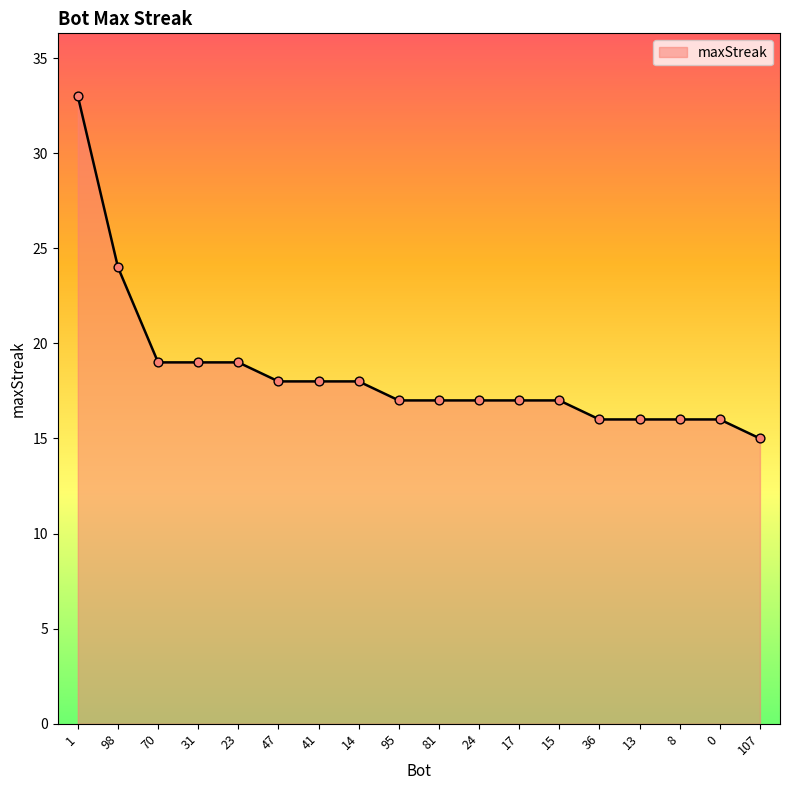

Approximately how many times larger is the value at 0 compared to 98?

0.7